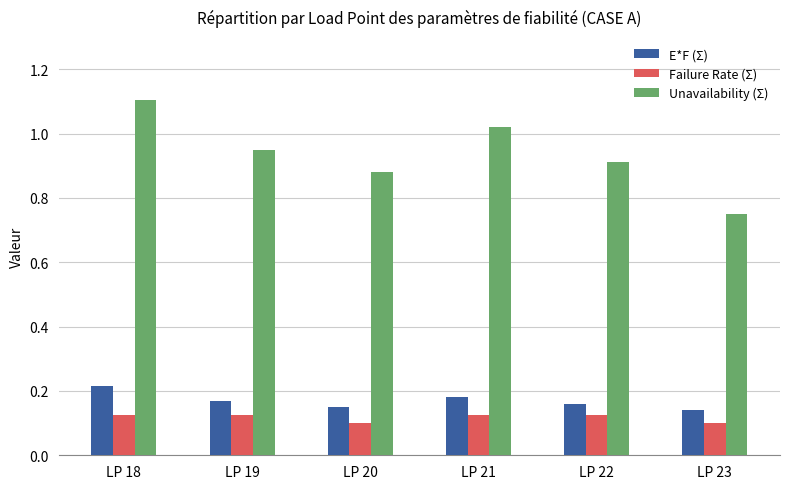

What is the sum of all Unavailability (Σ) values?

5.6